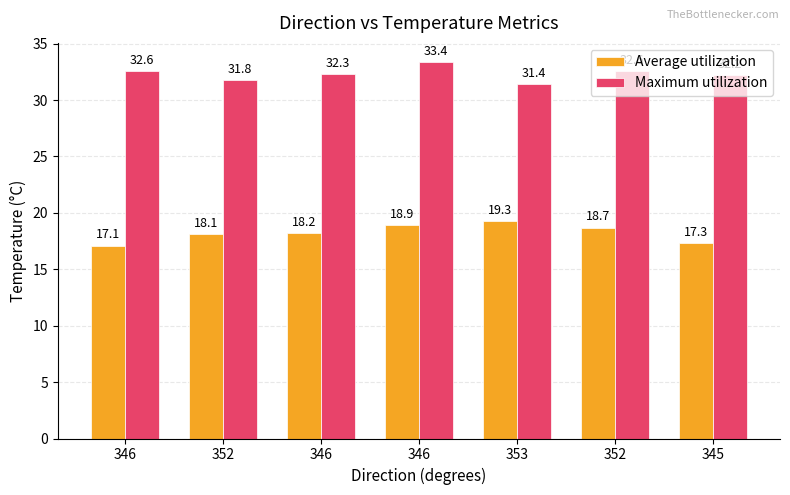

Which series has the largest total across all categories?

Maximum utilization